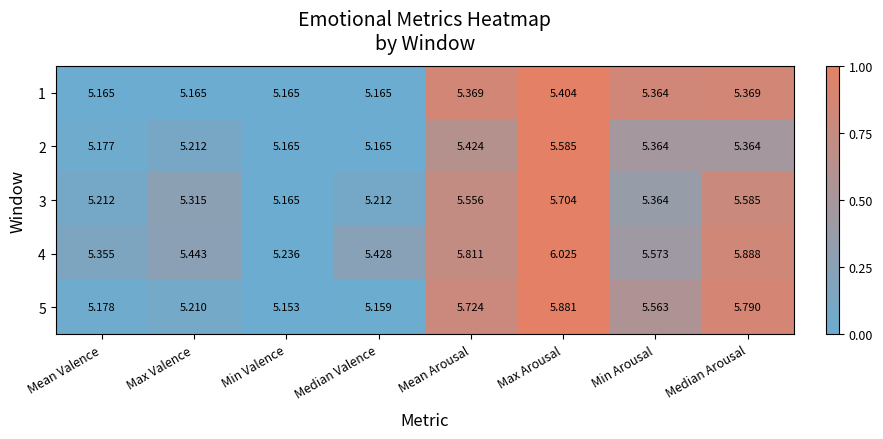

Which label corresponds to the largest value in the chart?

Max Arousal